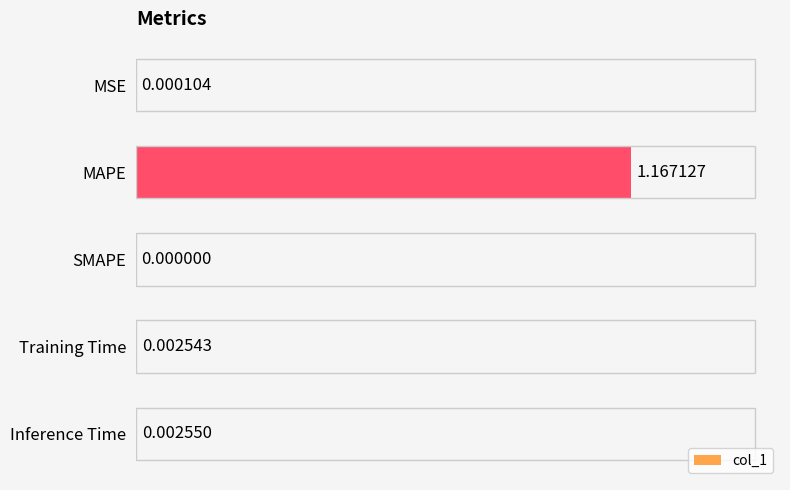

How many data points are above 0?

4